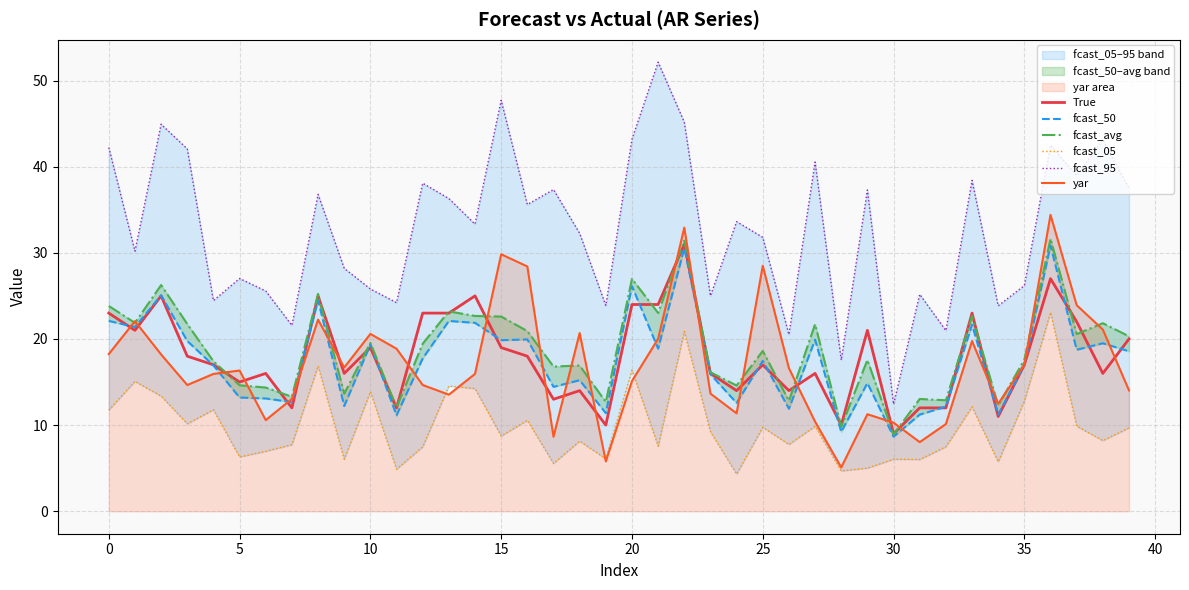

What is the difference between the second highest and minimum values in the fcast_avg series?

22.5